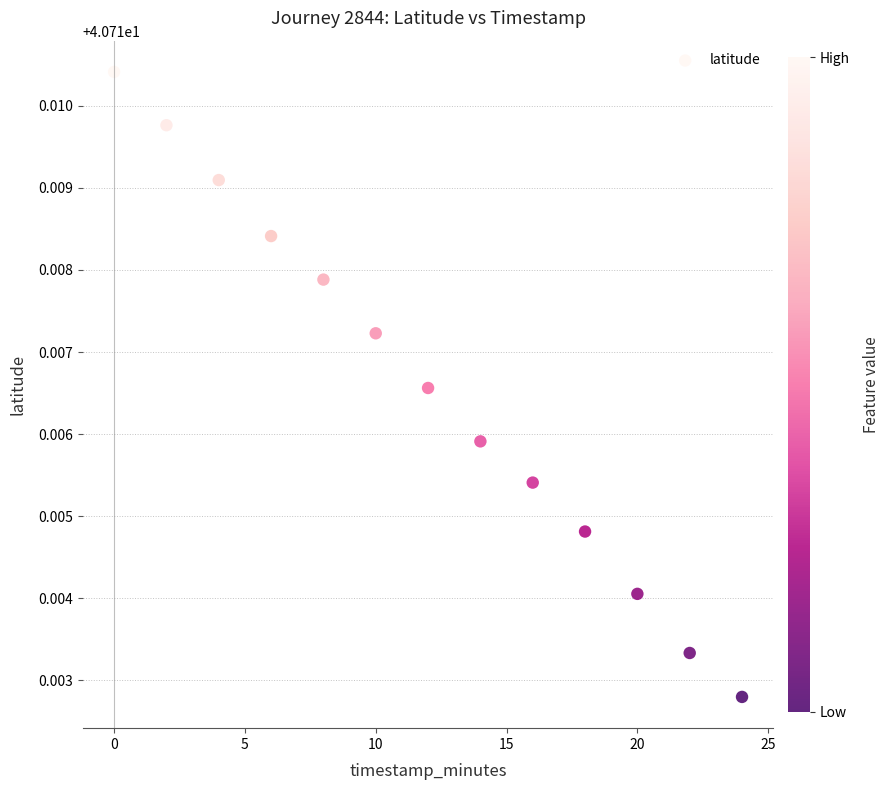

Count the number of points in this scatter plot.

13